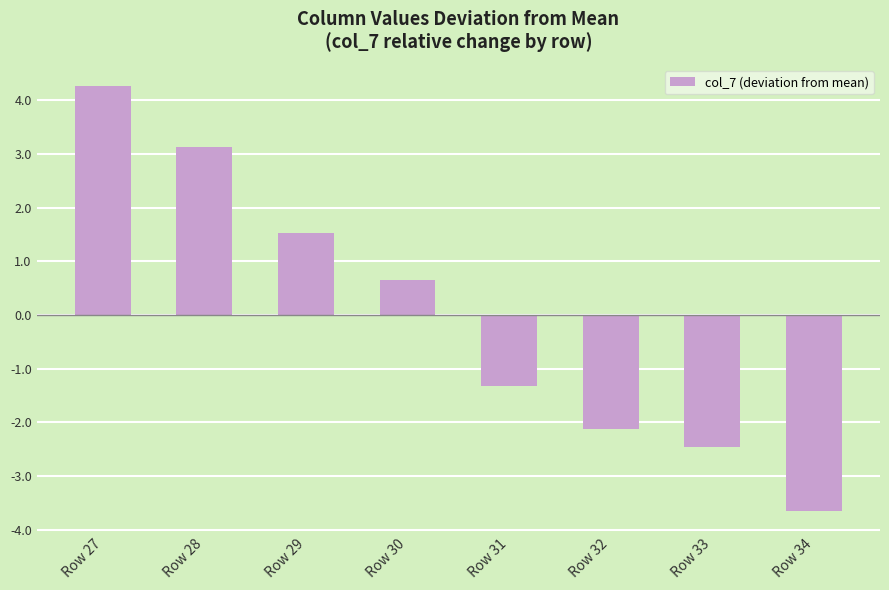

What is the greatest value displayed?

4.3